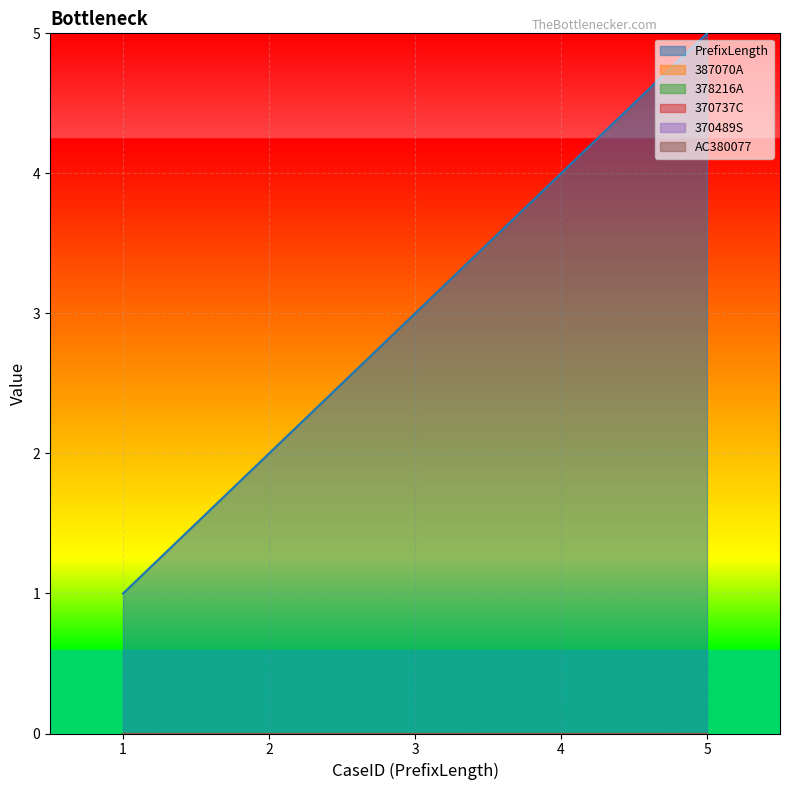

Which category has the highest value across all series?

5